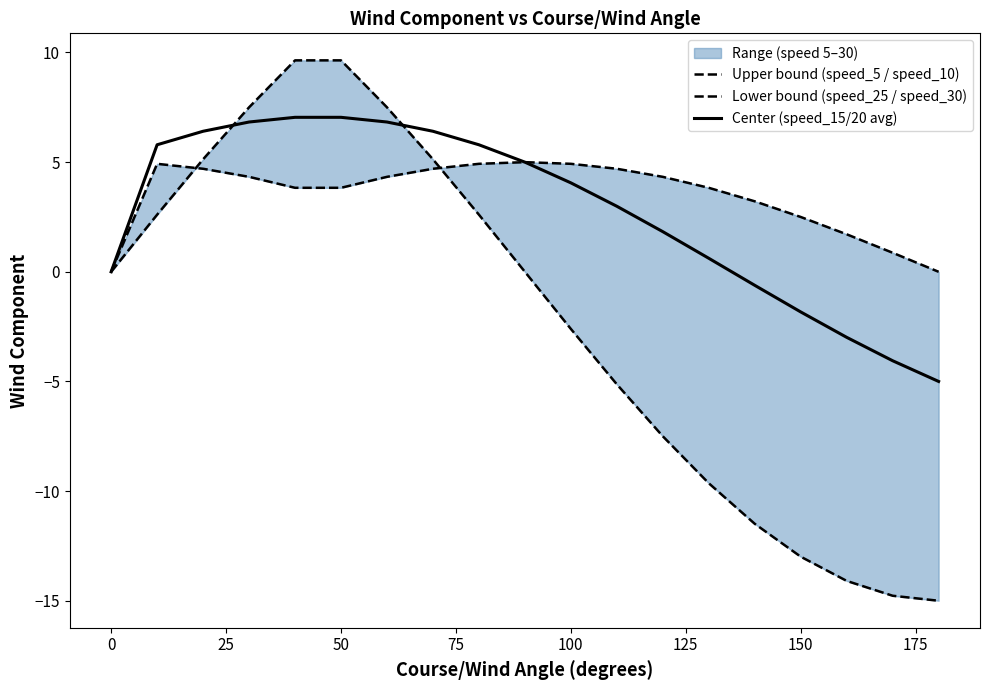

How many data points in Center (speed_15/20 avg) are less than 4?

9